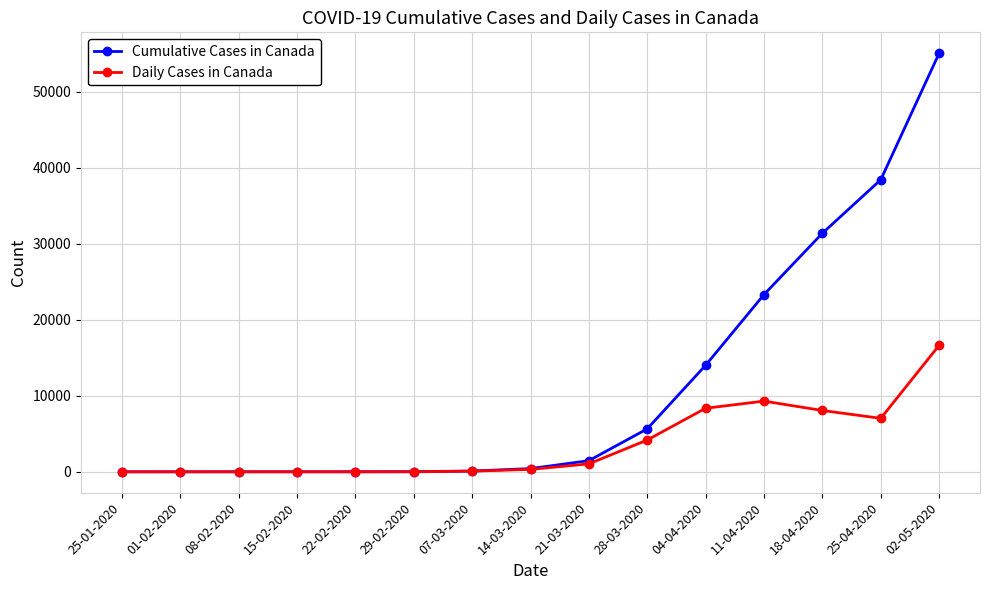

True or false: Daily Cases in Canada has more than 0 points higher than both neighbors.

True